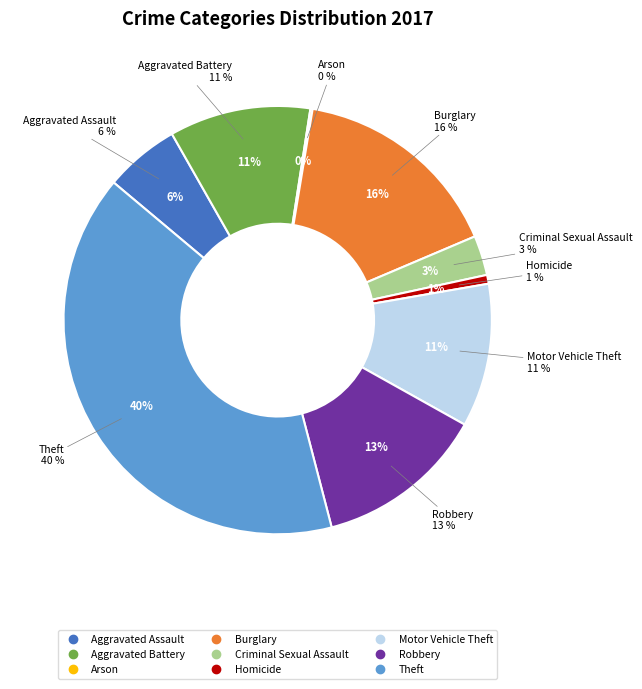

Approximately how many times larger is the value at Homicide compared to Aggravated Assault?

0.1